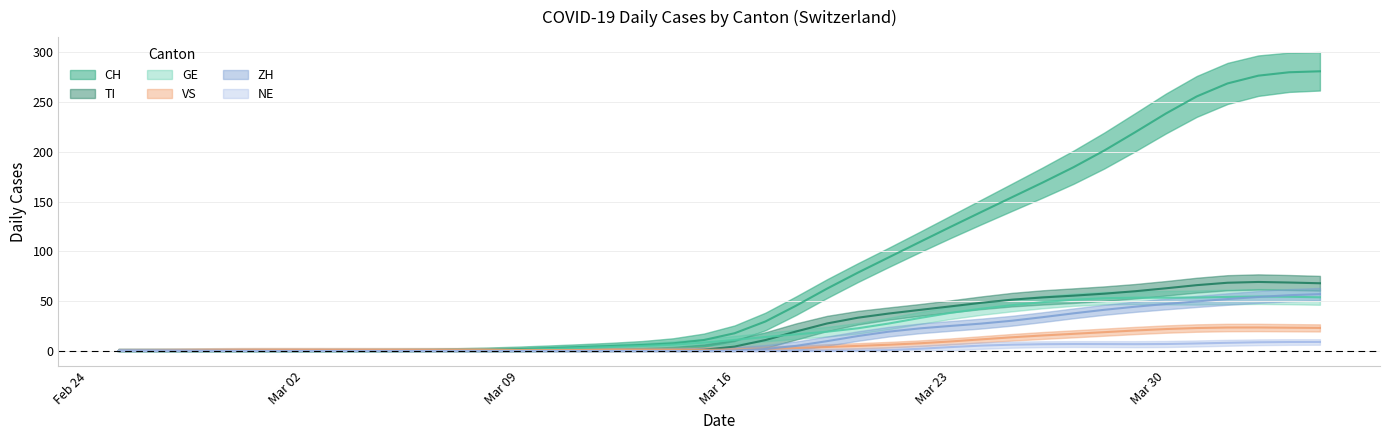

Count the number of data series in this chart.

6